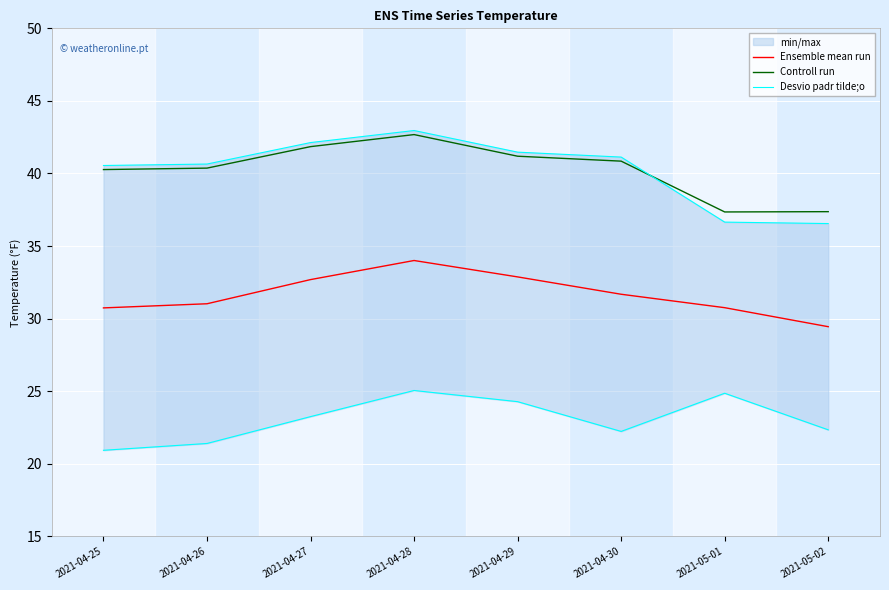

At which label does Controll run first exceed 40?

2021-04-25